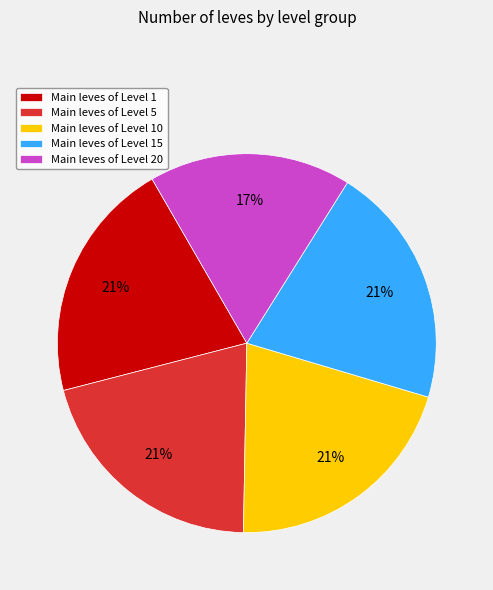

Which has a higher value, Main leves of Level 20 or Main leves of Level 5?

Main leves of Level 5